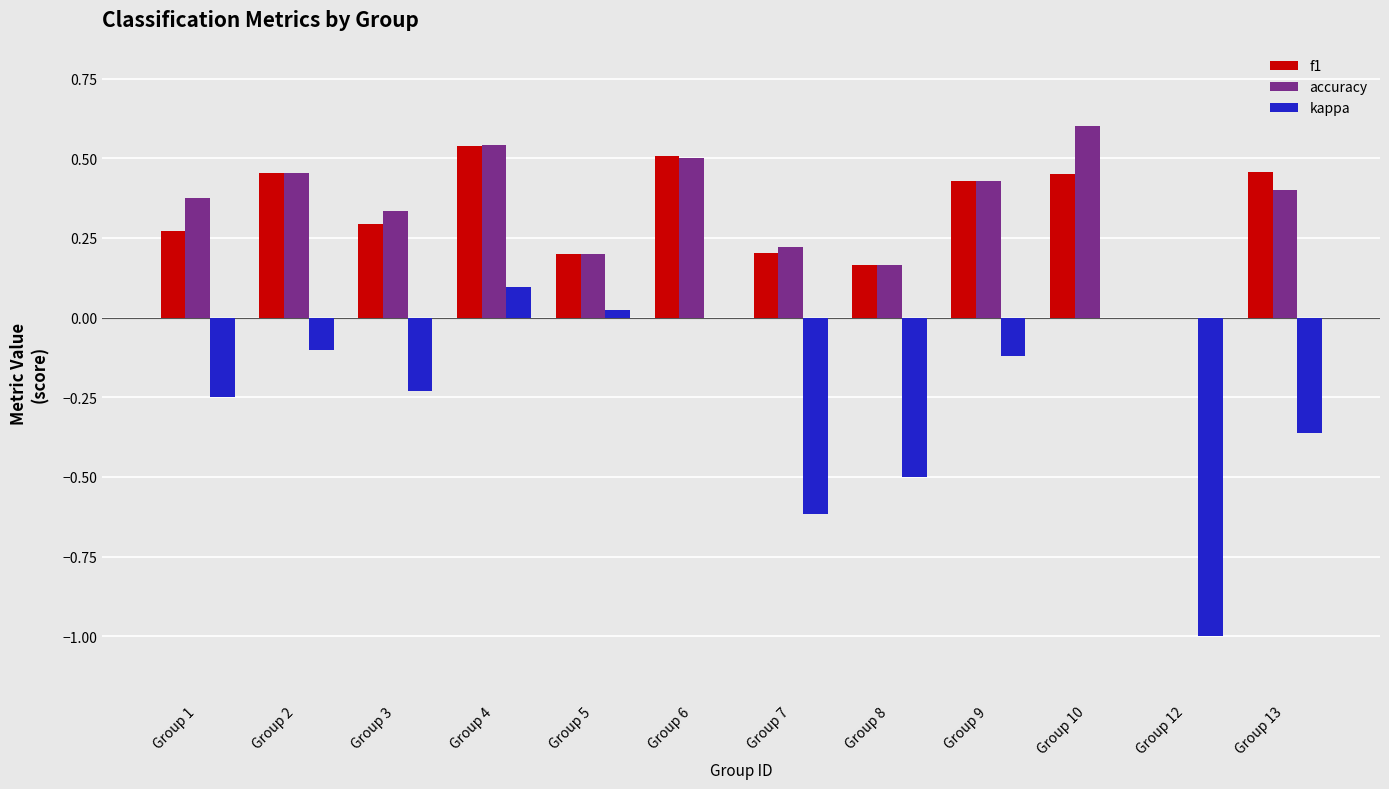

How many distinct data groups are displayed?

3